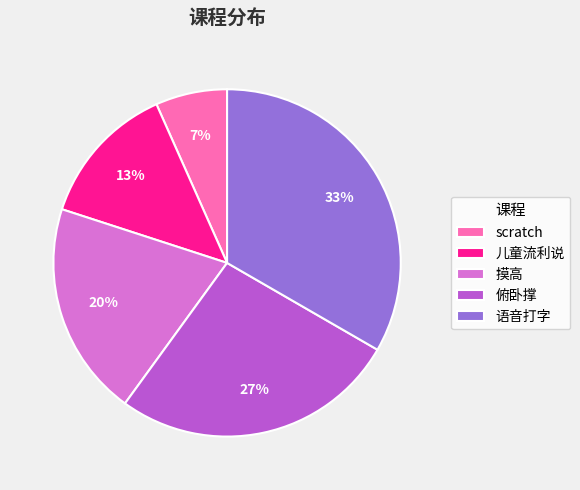

True or false: 摸高 accounts for 9% of the total.

False